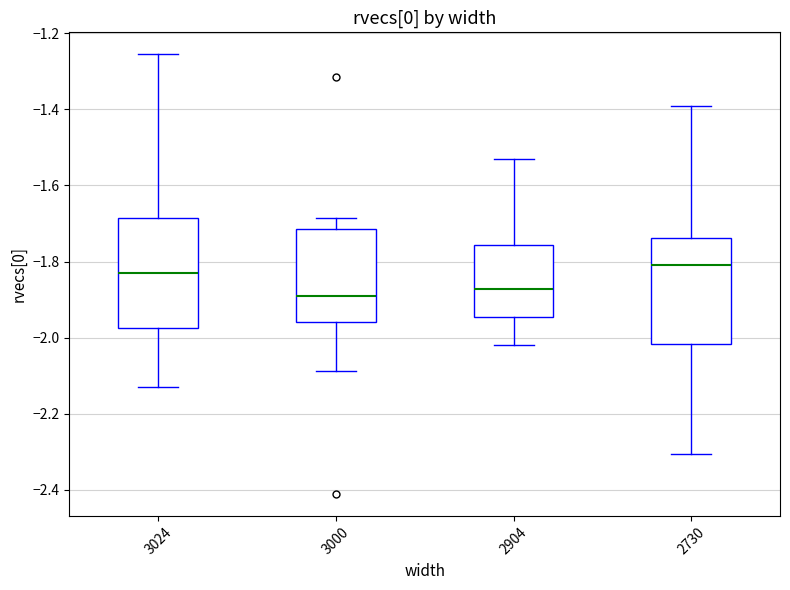

Reading left to right, transcribe this box plot: for each box, give where its median line is, the range the box spans, and where its two whiskers end, as read against the y-axis. The values are not printed on the chart, so give them approximately, as read against the axis.

3024: median -1.82, box -1.98 to -1.68, whiskers -2.14 to -1.26
3000: median -1.90, box -1.96 to -1.72, whiskers -2.08 to -1.68
2904: median -1.88, box -1.94 to -1.76, whiskers -2.02 to -1.54
2730: median -1.80, box -2.02 to -1.74, whiskers -2.30 to -1.40